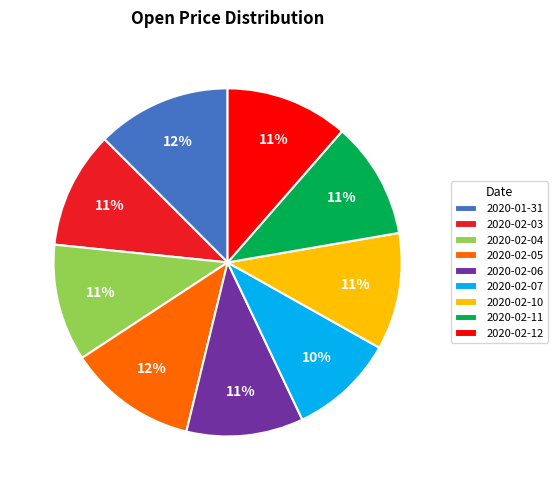

Combined, do 2020-02-03 and 2020-02-12 account for over 50%?

No